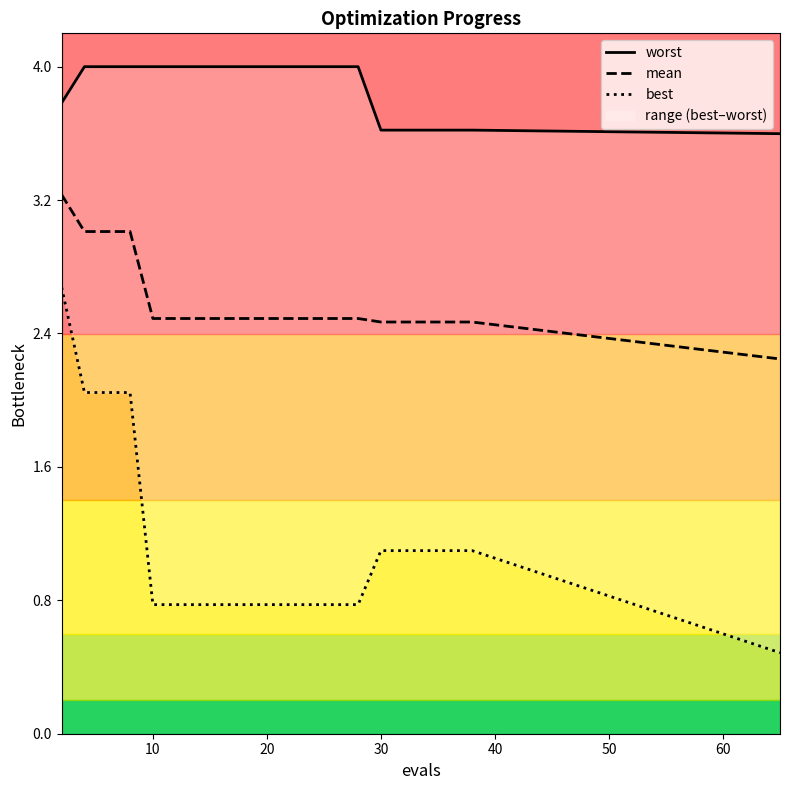

Which series has the largest range (max minus min)?

best